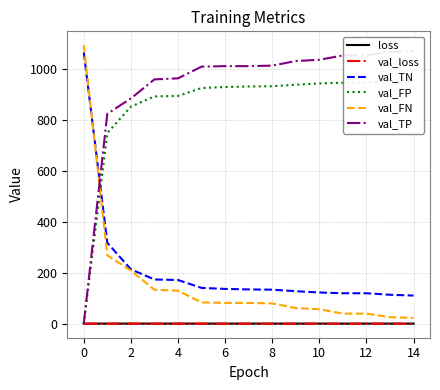

Is it true that val_FP equals 479.0 at 11?

False